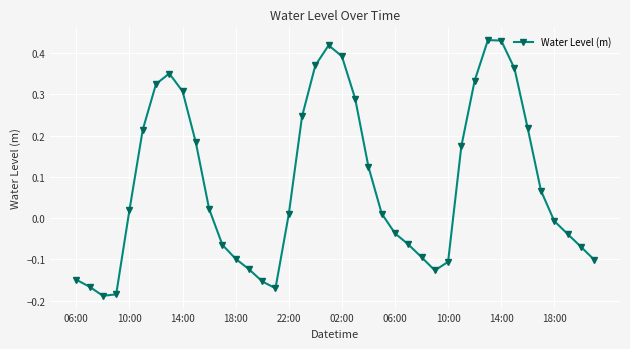

How many values are above zero?

22